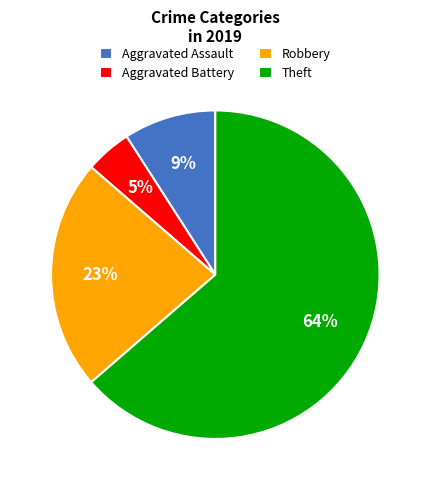

Which category has the biggest portion of the pie?

Theft